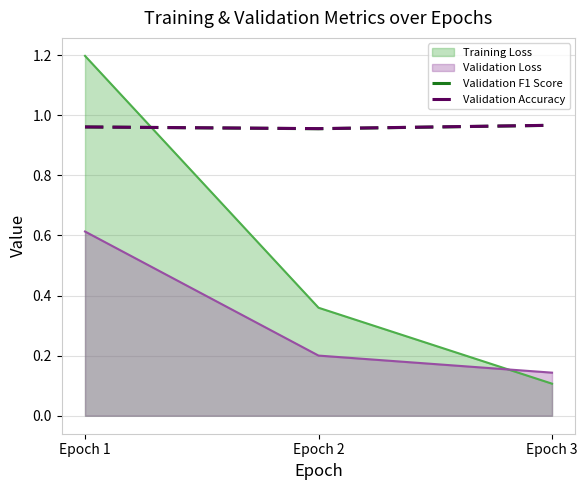

At which label does Training Loss reach its minimum?

Epoch 3